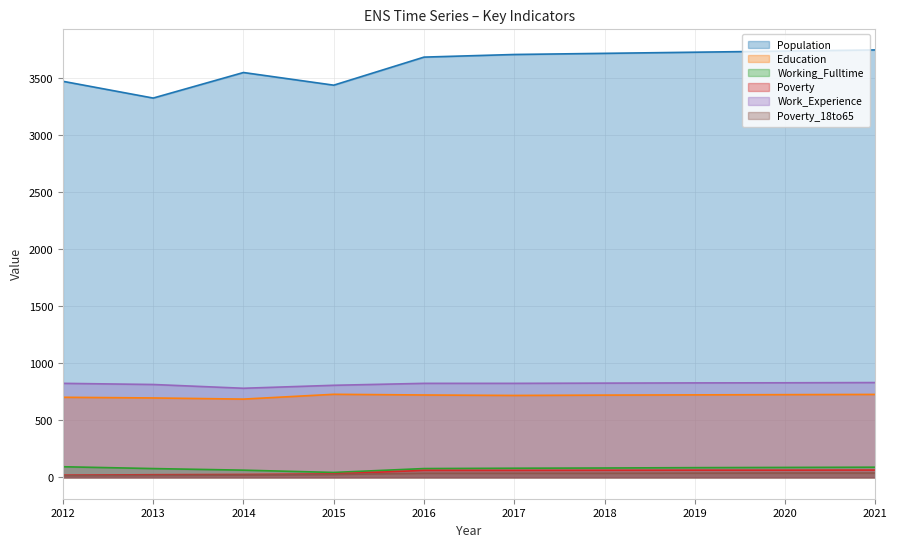

Reading right to left, list all the values displayed in this chart.

Population: 2021=3747	2020=3737	2019=3727	2018=3717	2017=3707	2016=3684	2015=3438	2014=3549	2013=3325	2012=3472
Education: 2021=727	2020=725	2019=723	2018=721	2017=718	2016=722	2015=728	2014=686	2013=696	2012=702
Working_Fulltime: 2021=89	2020=87	2019=85	2018=82	2017=80	2016=77	2015=43	2014=63	2013=77	2012=93
Poverty: 2021=64	2020=63	2019=63	2018=62	2017=61	2016=61	2015=30	2014=25	2013=23	2012=19
Work_Experience: 2021=831	2020=829	2019=828	2018=826	2017=824	2016=824	2015=807	2014=781	2013=814	2012=824
Poverty_18to65: 2021=38	2020=38	2019=37	2018=36	2017=36	2016=36	2015=25	2014=20	2013=17	2012=15